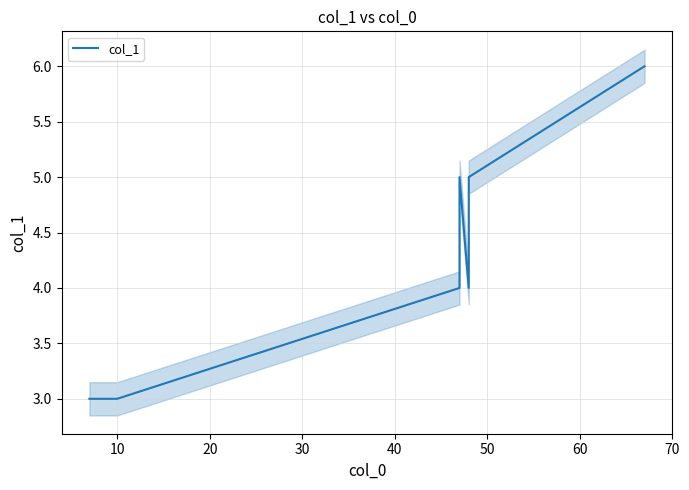

The value at 50 is 2. True or false?

False